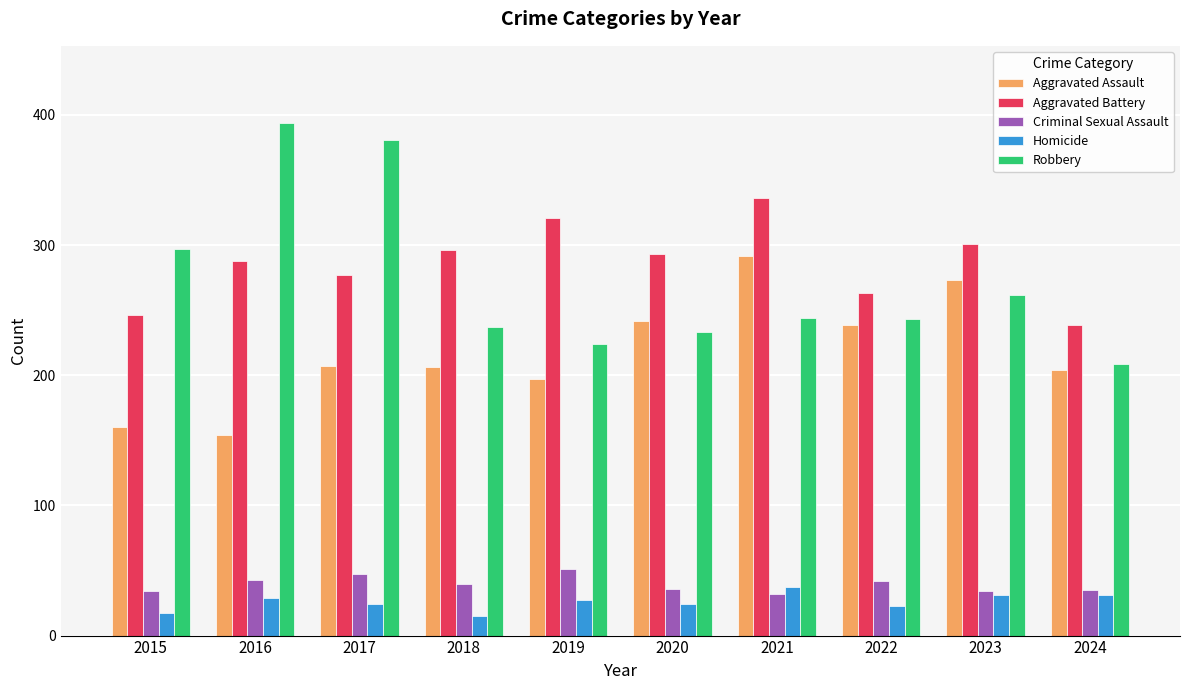

How many bars are there in each group?

5